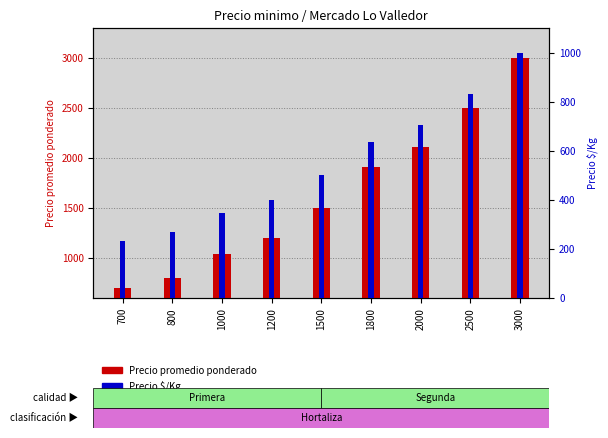

Which category has the highest value in the Precio $/Kg series?

3000